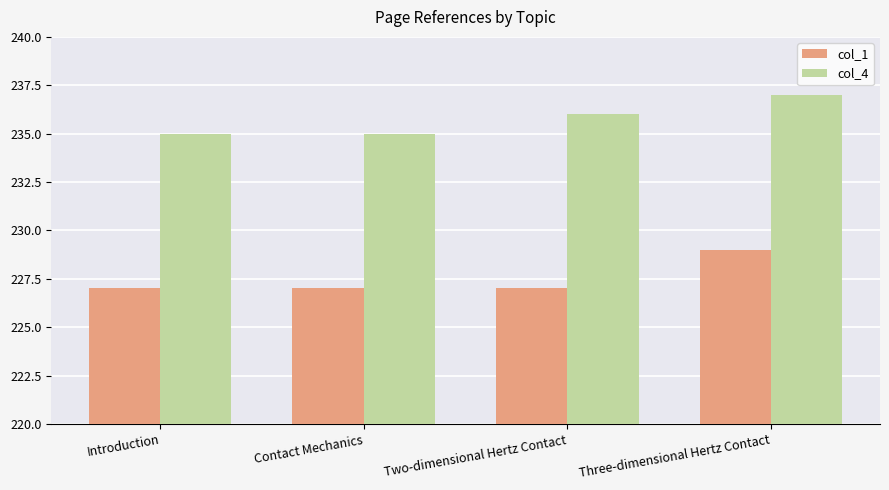

What is the sum of the col_1 values at Two-dimensional Hertz Contact and Contact Mechanics?

454